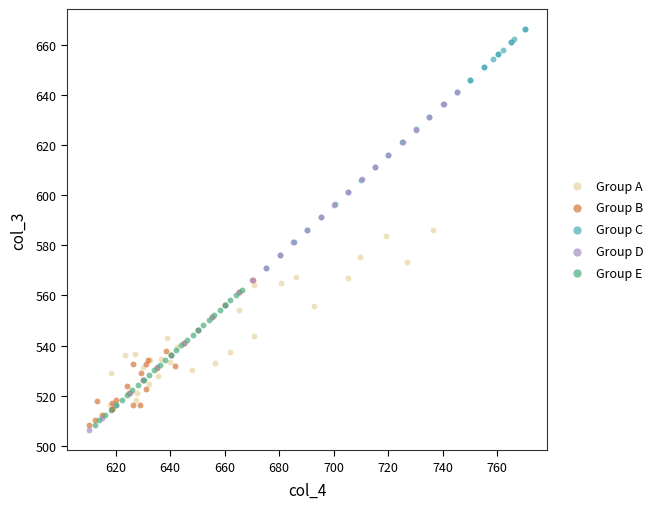

What are all the series names shown in the legend?

Group A, Group B, Group C, Group D, Group E